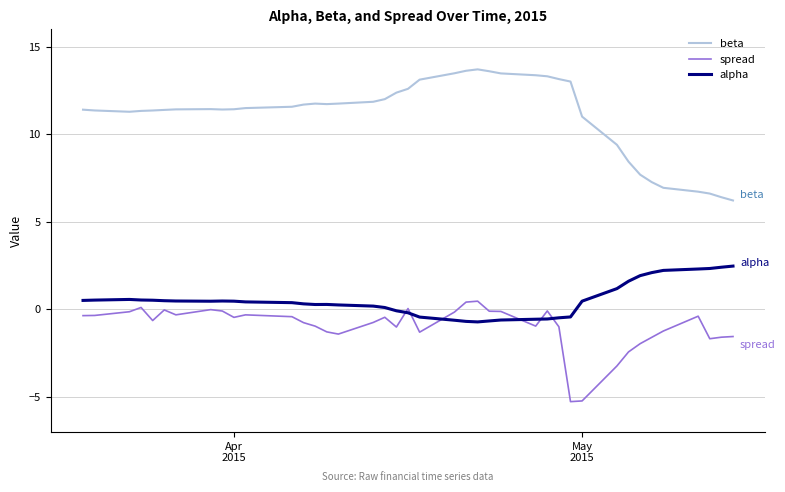

What is the highest value of the beta series?

13.7